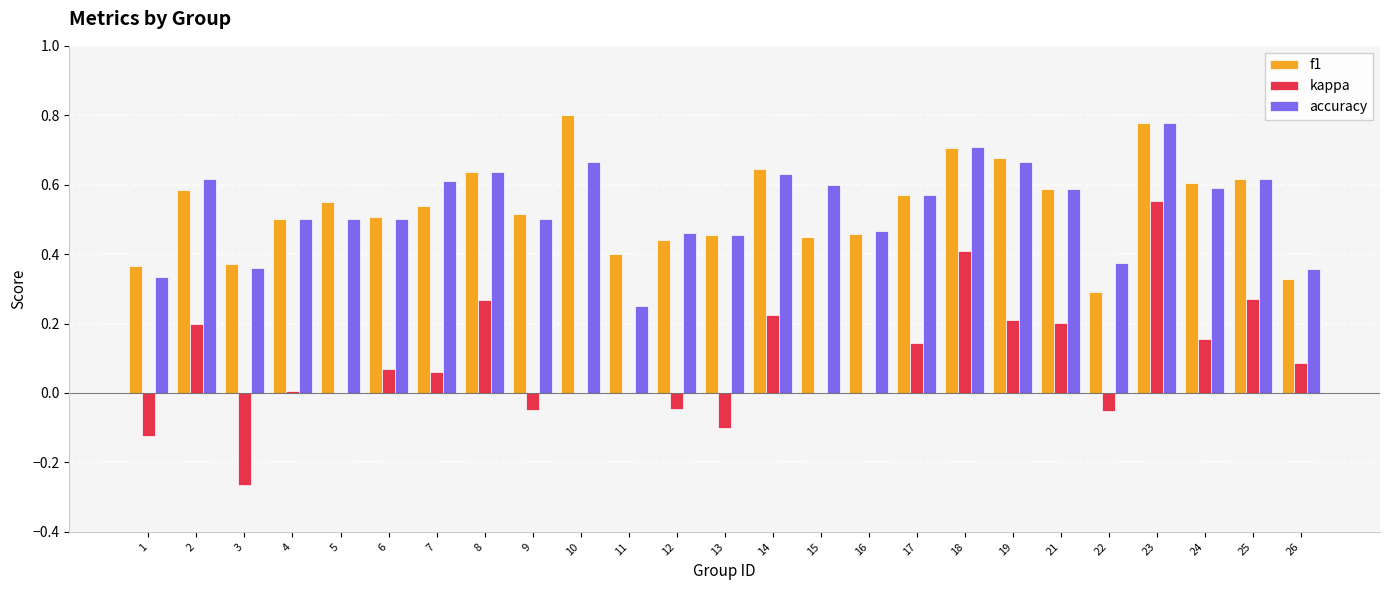

How many series are shown in this chart?

3